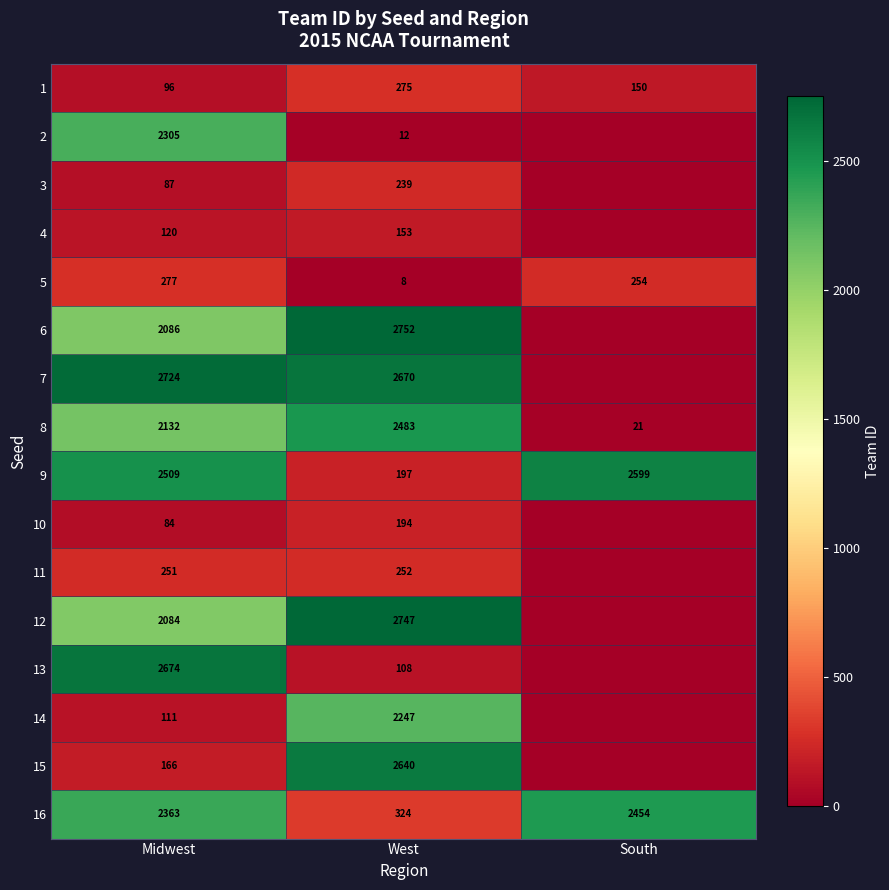

What value does the 8 series have at West?

2483